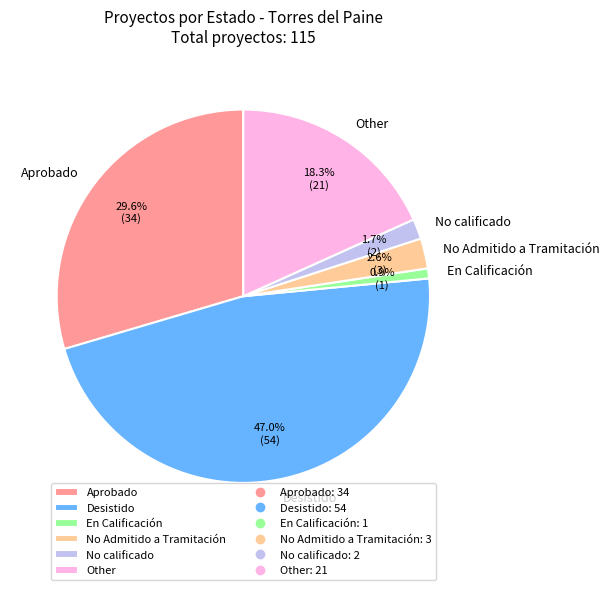

How many segments does this pie chart have?

6